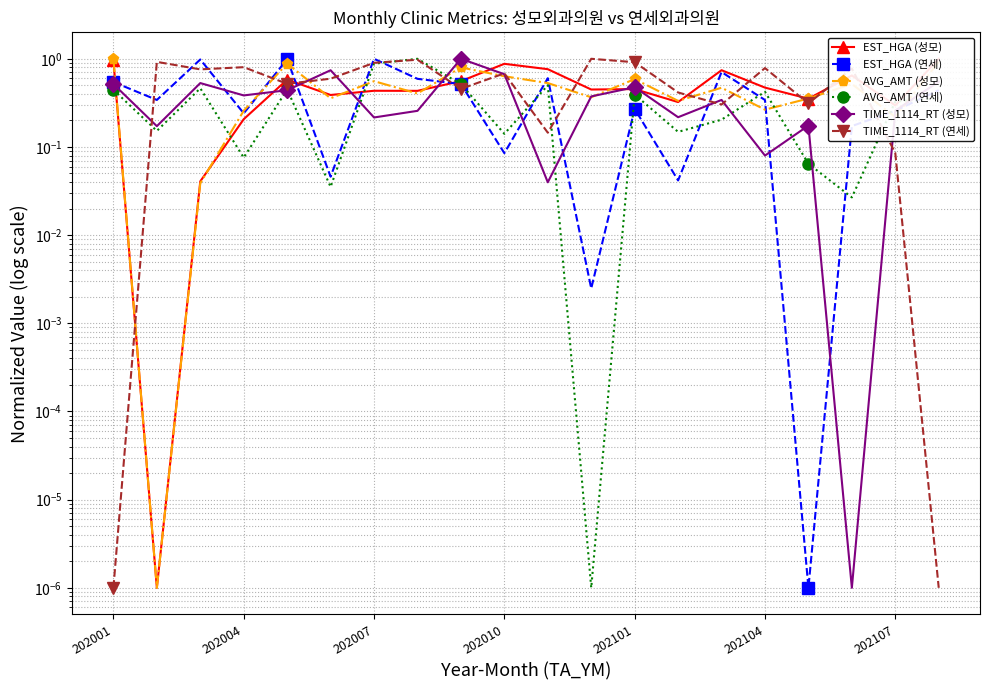

Reading left to right, extract all data points from this chart.

EST_HGA (성모): 1.0	0.0	0.0	0.2	0.6	0.4	0.4	0.4	0.6	0.9	0.8	0.4	0.5	0.3	0.7	0.5	0.4	0.6	0.3	1.0
EST_HGA (연세): 0.5	0.3	1.0	0.2	1.0	0.0	1.0	0.6	0.5	0.1	0.6	0.0	0.3	0.0	0.7	0.3	0.0	0.2	0.3	0.4
AVG_AMT (성모): 1.0	0.0	0.0	0.3	0.9	0.4	0.6	0.4	0.8	0.6	0.5	0.4	0.6	0.3	0.5	0.3	0.4	0.5	0.2	0.9
AVG_AMT (연세): 0.4	0.2	0.5	0.1	0.4	0.0	0.9	1.0	0.5	0.1	0.5	0.0	0.4	0.1	0.2	0.4	0.1	0.0	0.3	0.4
TIME_1114_RT (성모): 0.5	0.2	0.5	0.4	0.4	0.7	0.2	0.3	1.0	0.7	0.0	0.4	0.5	0.2	0.3	0.1	0.2	0.0	0.3	0.6
TIME_1114_RT (연세): 0.0	0.9	0.8	0.8	0.5	0.6	0.9	1.0	0.5	0.7	0.1	1.0	0.9	0.4	0.3	0.8	0.3	0.8	0.1	0.0